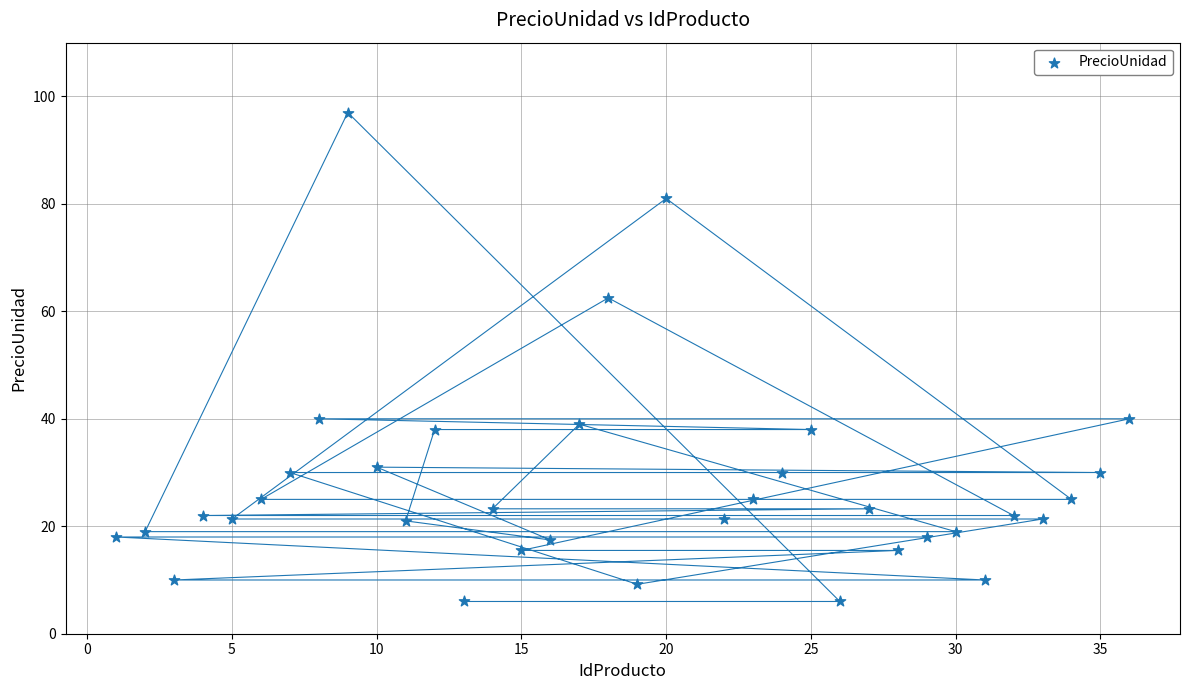

What is the range of X values (max minus min)?

35.0